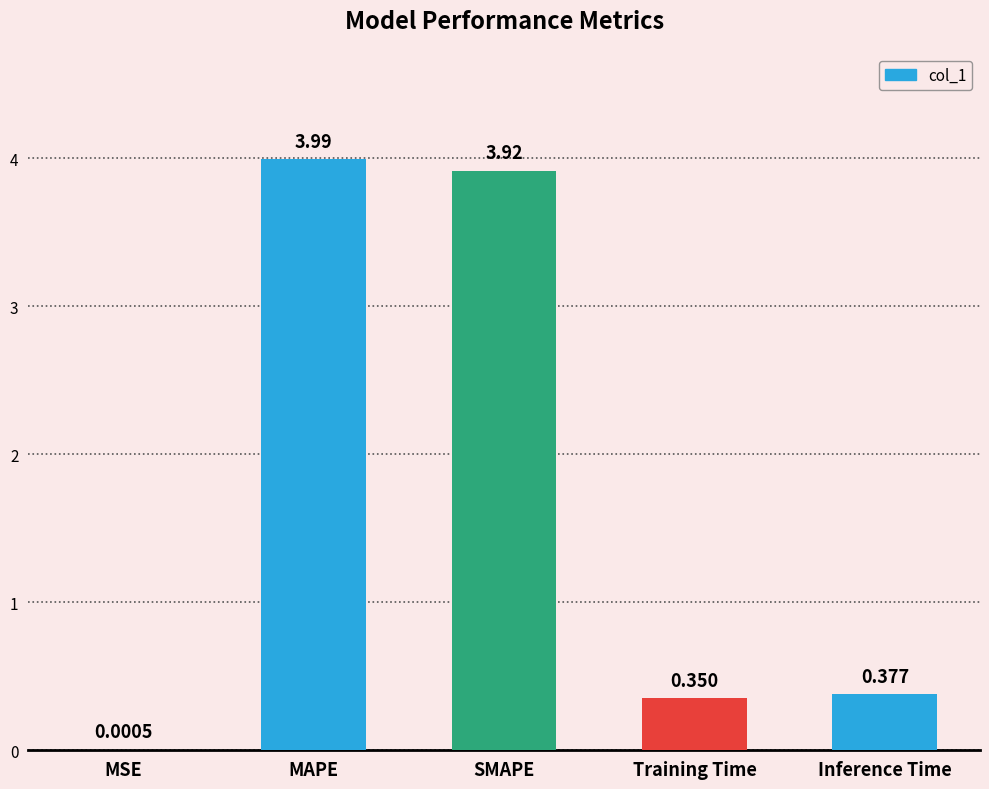

What is the sum of all values?

8.6